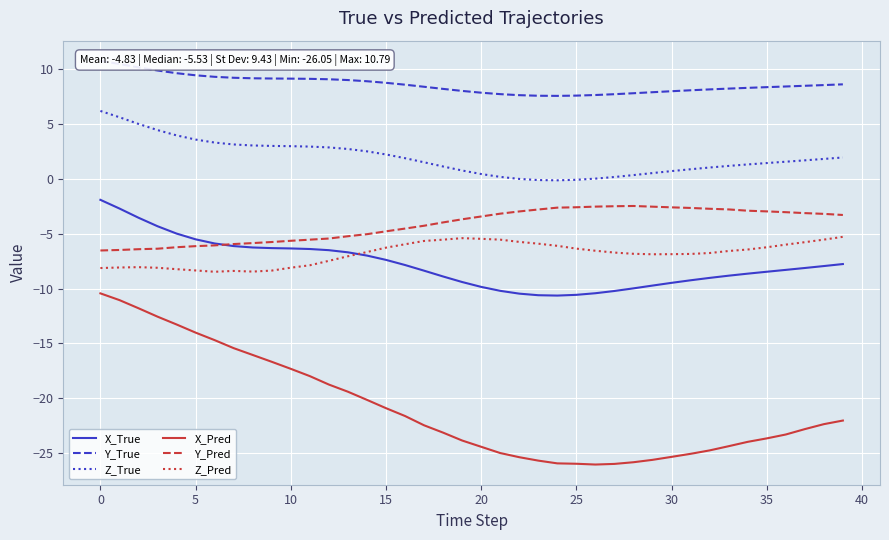

How many negative values does the Z_True series have?

3